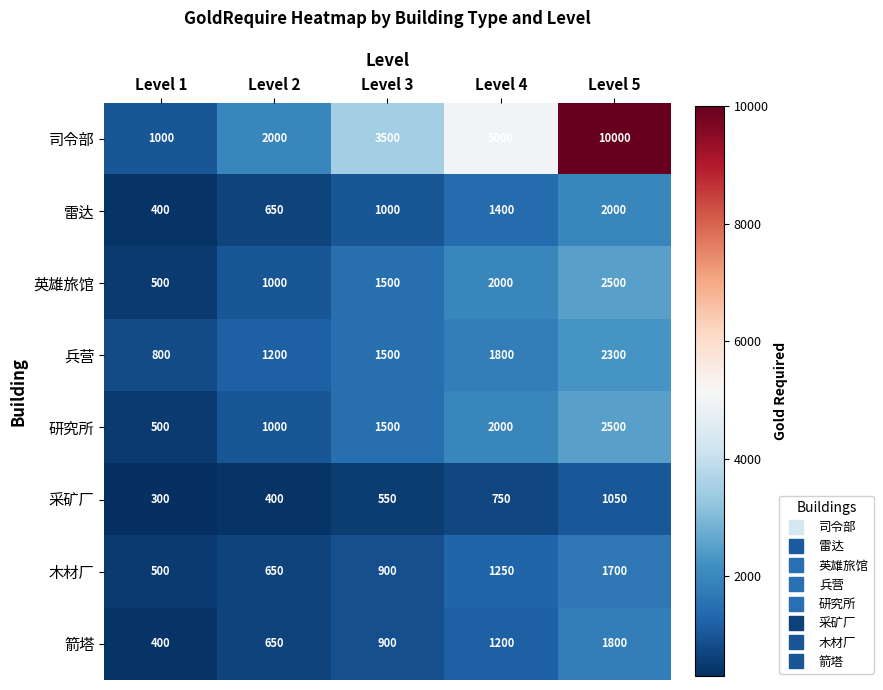

True or false: 司令部 has a value of 10000 at Level 5.

True